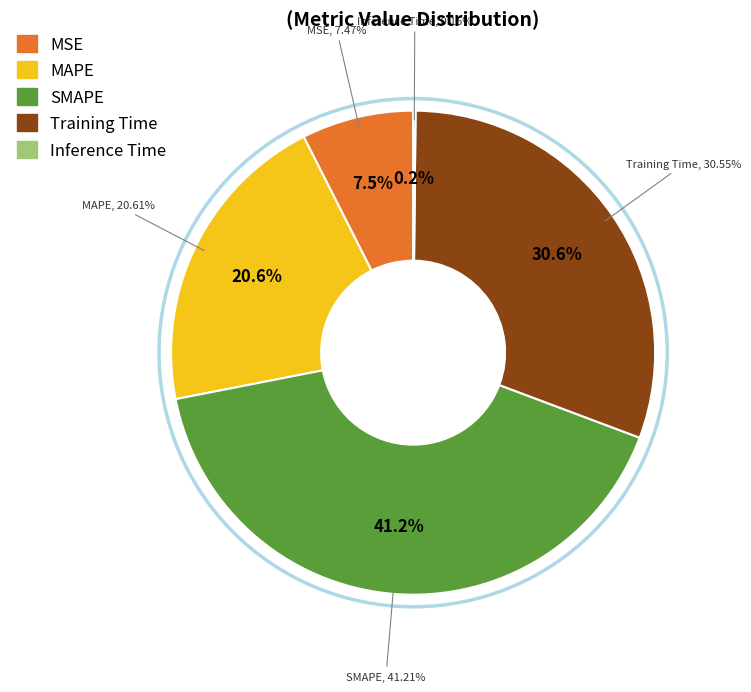

To the nearest percent, what is the difference between the largest and smallest slice percentages?

41%